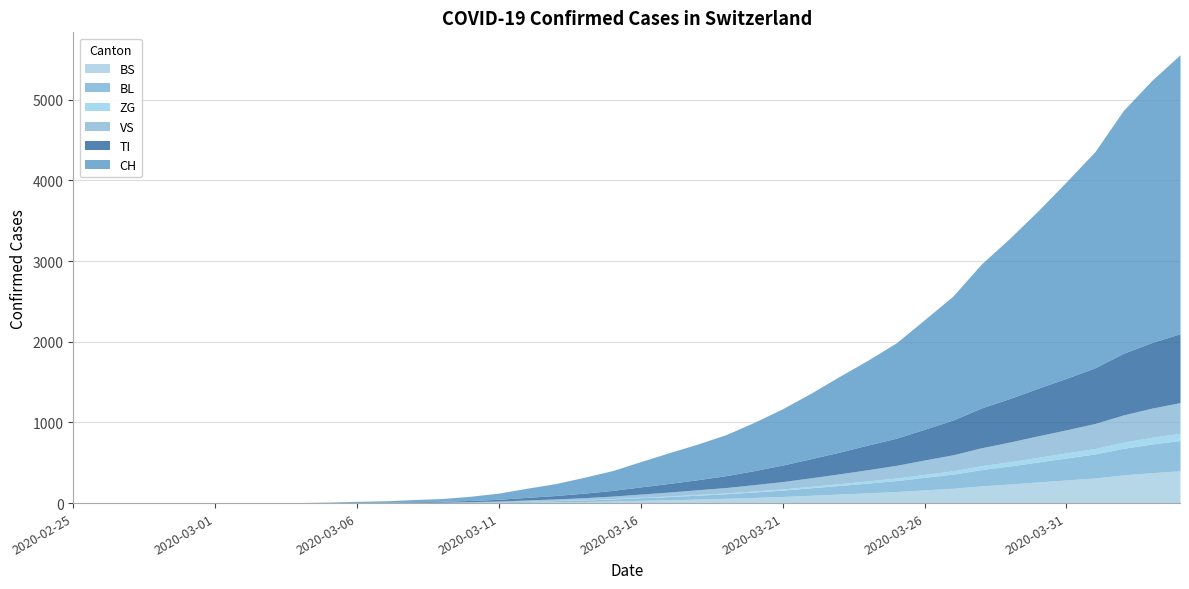

Reading right to left, what are all the values shown in this chart?

CH: 3459	3249	3010	2680	2438	2200	1987	1784	1538	1359	1183	1052	939	813	699	599	509	442	381	314	246	197	148	114	77	52	35	27	18	14	8	4	0	0	0	0	0	0	0	0
TI: 854	813	764	690	639	591	540	494	431	381	336	306	269	237	205	174	147	125	107	89	70	56	42	32	21	15	10	8	5	4	2	1	0	0	0	0	0	0	0	0
ZG: 89	84	76	68	63	58	52	48	41	36	31	27	22	18	15	13	10	9	7	6	5	4	3	3	2	1	1	1	1	1	1	1	1	1	1	0	0	0	0	0
VS: 381	361	338	310	286	266	245	222	199	179	158	139	122	106	91	78	67	58	49	39	31	24	19	14	10	7	5	4	3	2	1	1	1	1	1	1	1	0	0	0
BL: 376	355	330	297	273	248	224	203	175	156	136	121	107	93	79	68	57	48	40	33	25	19	15	11	7	5	3	2	1	1	0	0	0	0	0	0	0	0	0	0
BS: 400	377	349	312	287	262	236	213	184	164	143	127	112	97	82	70	59	50	41	34	26	20	15	11	7	5	3	2	1	0	0	0	0	0	0	0	0	0	0	0